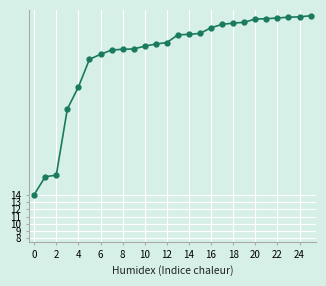

Is this an area chart (filled region under the line)?

No